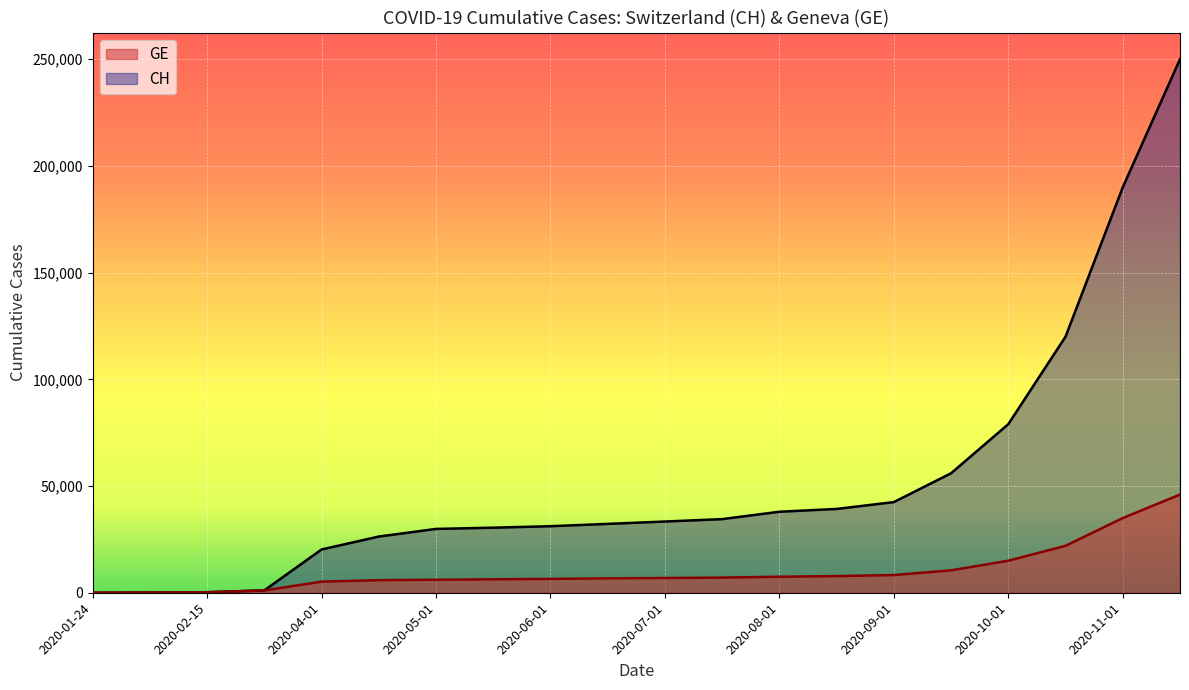

Rank the series by their maximum value, from lowest to highest.

GE, CH